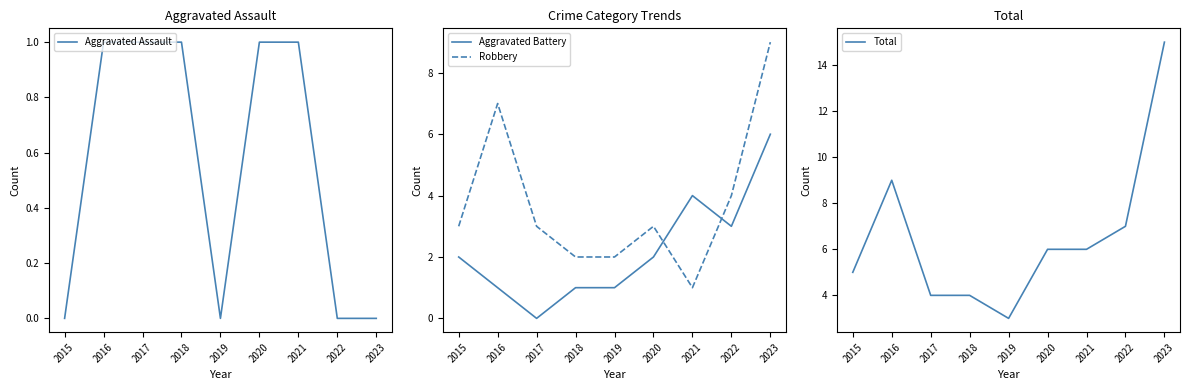

Which category has the highest value in the Robbery series?

2023